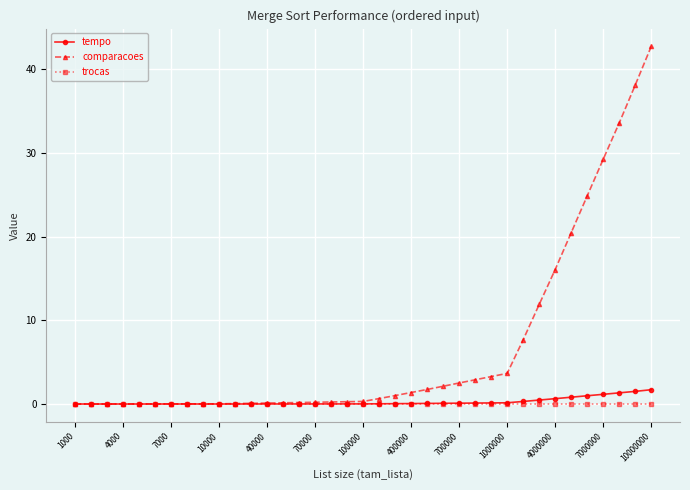

Rank the series by their maximum value, from lowest to highest.

trocas, tempo, comparacoes